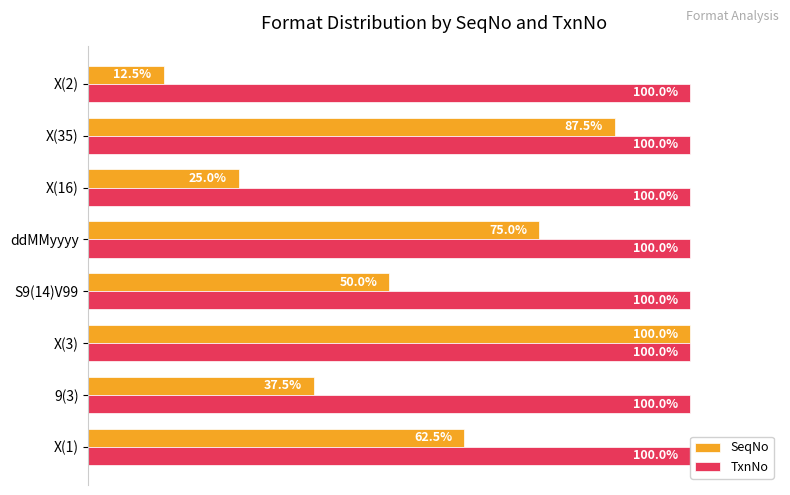

At which label does SeqNo reach its minimum?

X(2)